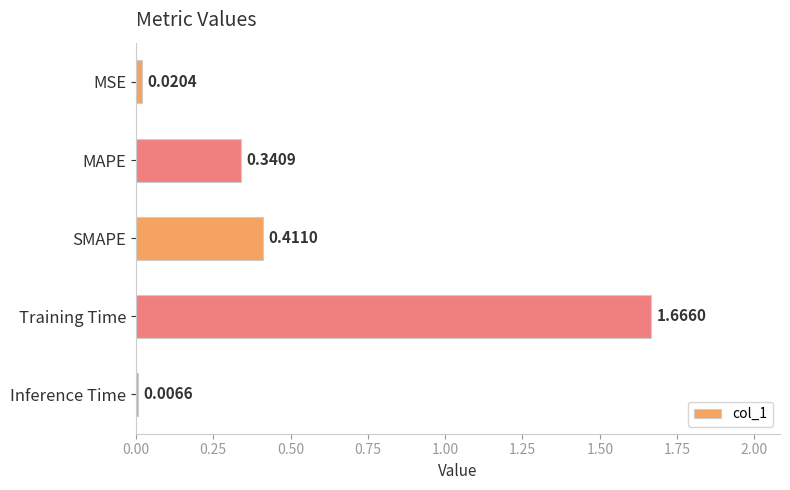

What is the average value?

0.5